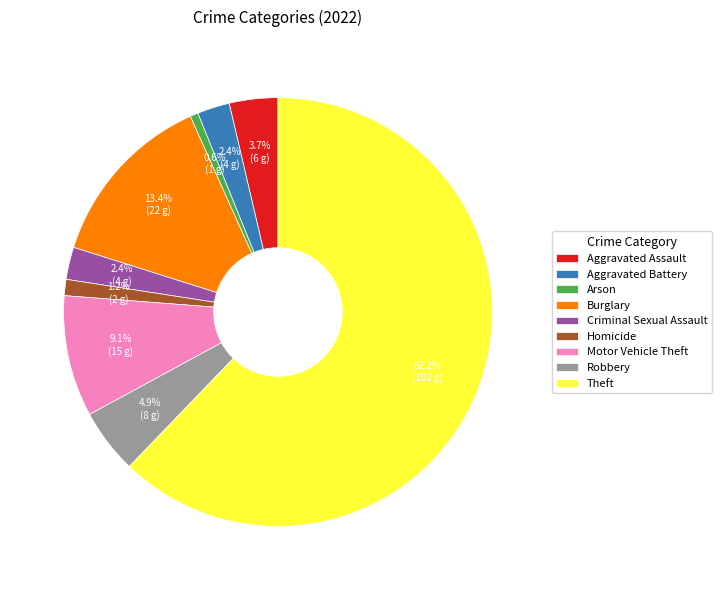

What is the ratio of the value at Theft to the value at Motor Vehicle Theft?

6.8